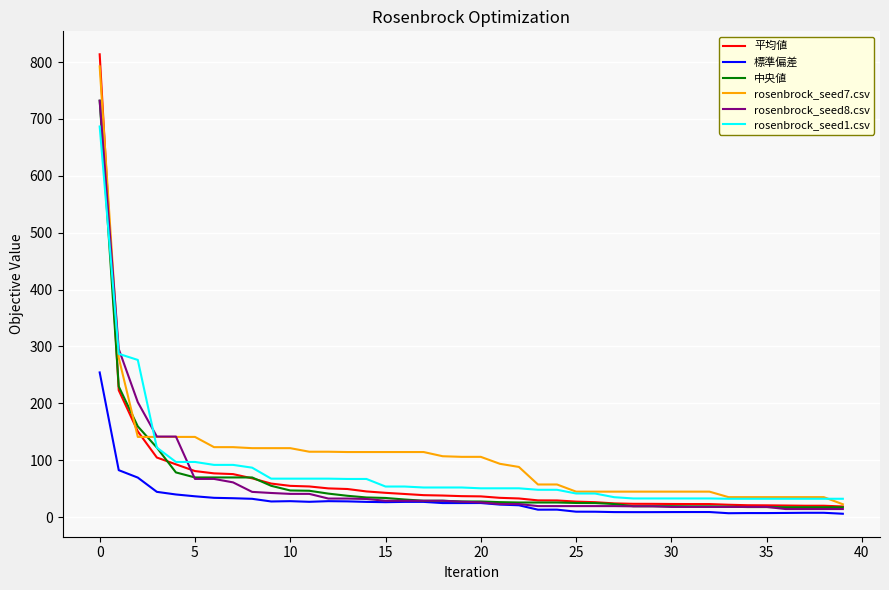

What is the minimum value for 平均値?

18.6